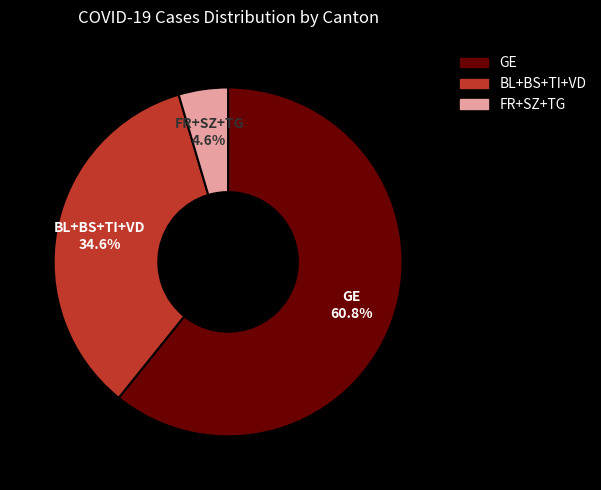

To the nearest percent, what is the difference between the largest and smallest slice percentages?

56%